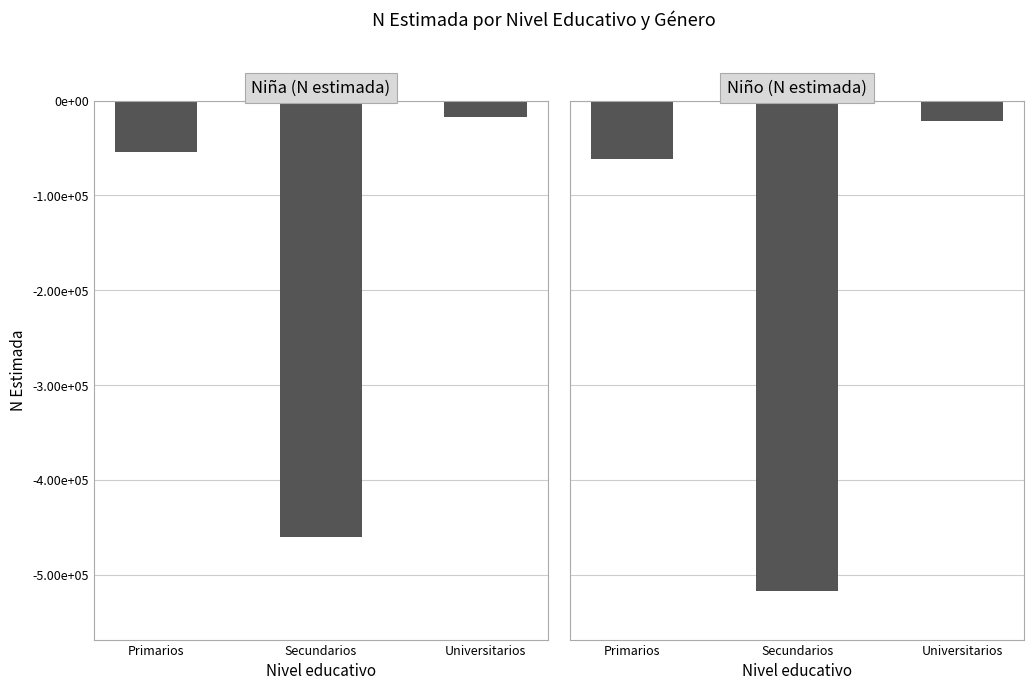

What is the value of the Niña bar at the 2nd from the left?

-460510